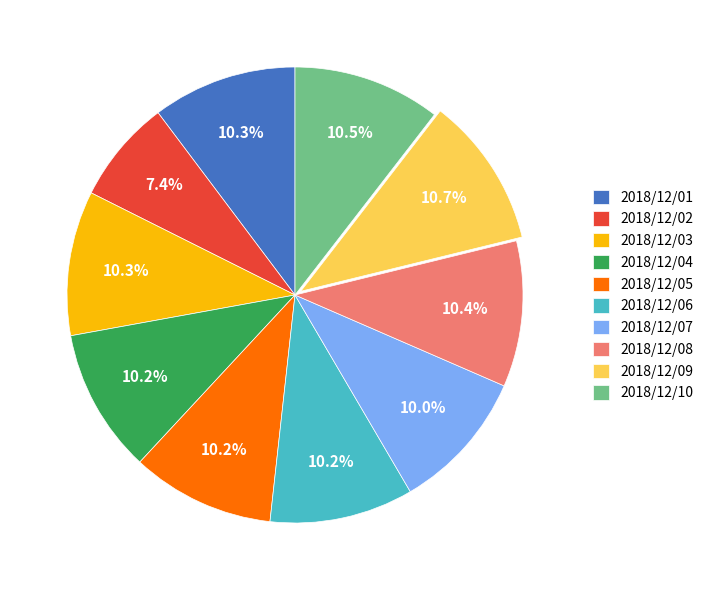

True or false: 2018/12/01 accounts for 10% of the total.

True